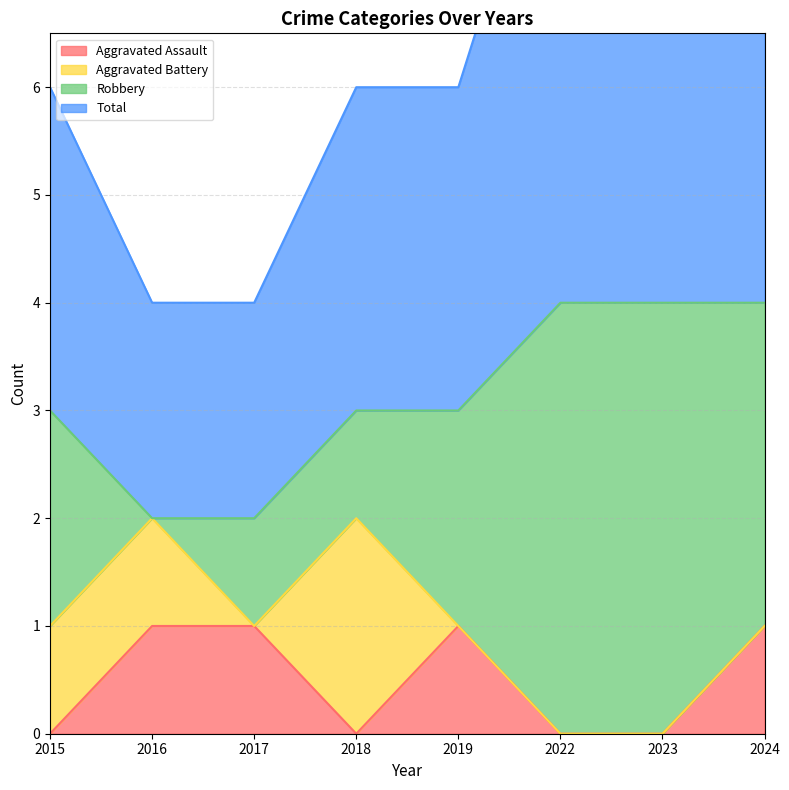

In Aggravated Assault, how many points are lower than both neighbors (excluding endpoints)?

1